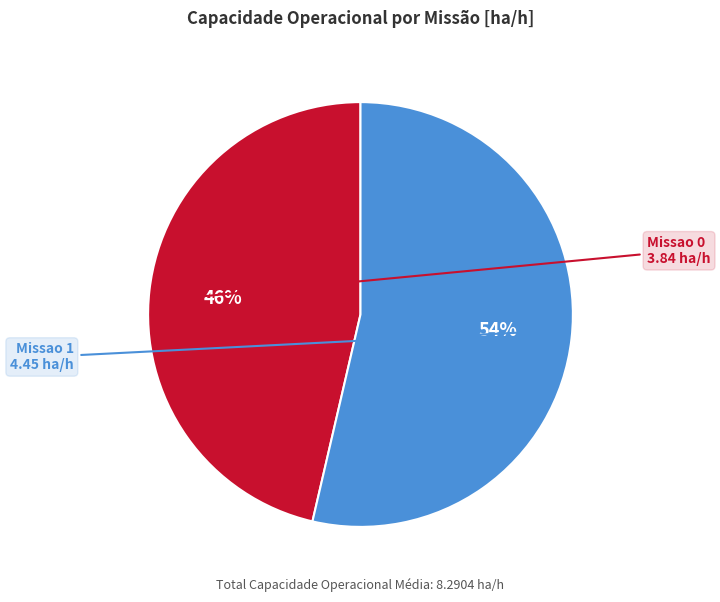

To the nearest percent, what is the average slice percentage?

50%